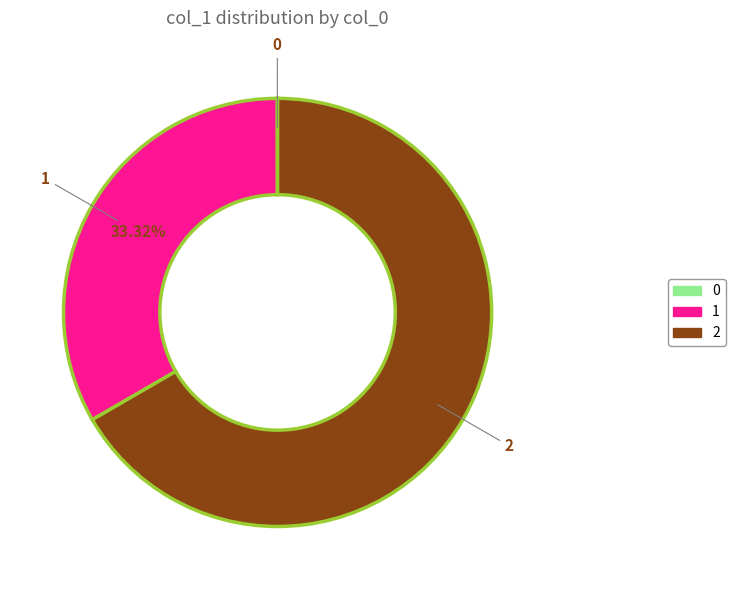

Is 1 the majority of the pie?

No